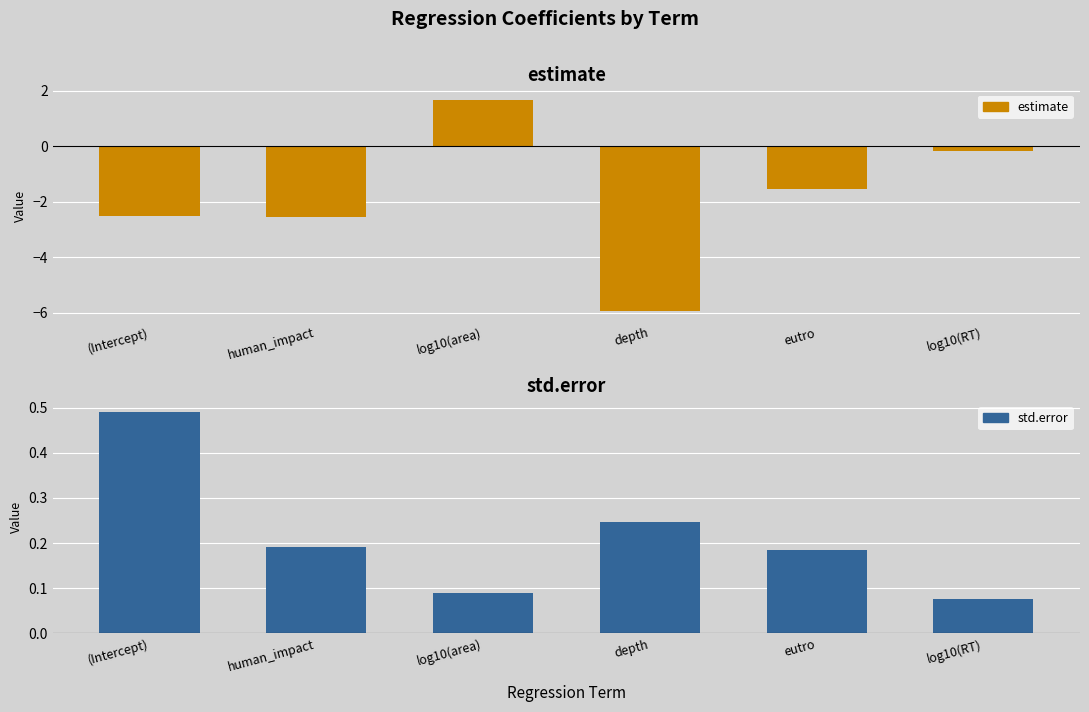

What is the label of the 4th bar from the left?

depth